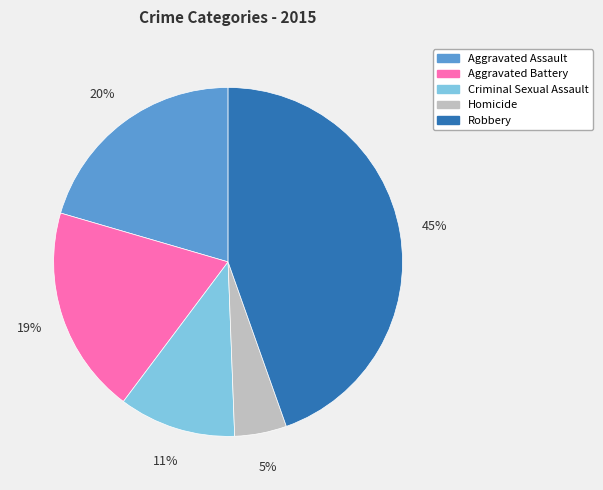

Rank the categories by value from lowest to highest.

Homicide, Criminal Sexual Assault, Aggravated Battery, Aggravated Assault, Robbery